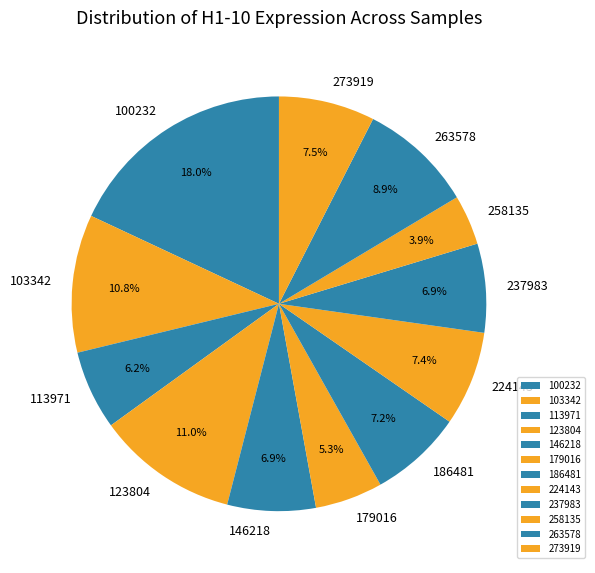

Combined, do 237983 and 186481 account for over 50%?

No